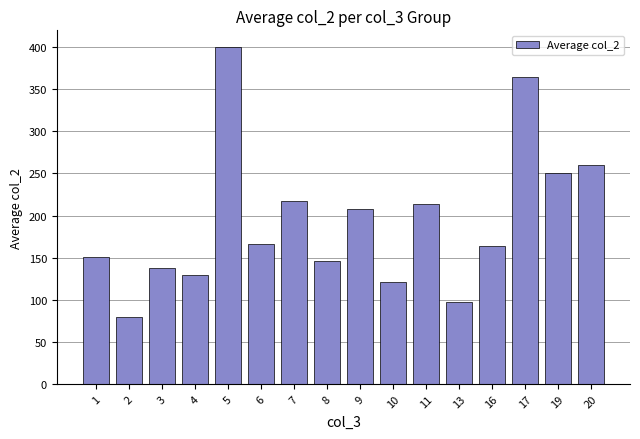

Reading left to right, transcribe all the data shown in this chart.

1=150.8	2=79.0	3=137.3	4=129.0	5=400.0	6=166.0	7=217.0	8=146.0	9=208.0	10=120.5	11=214.0	13=97.0	16=164.0	17=364.0	19=250.0	20=260.0